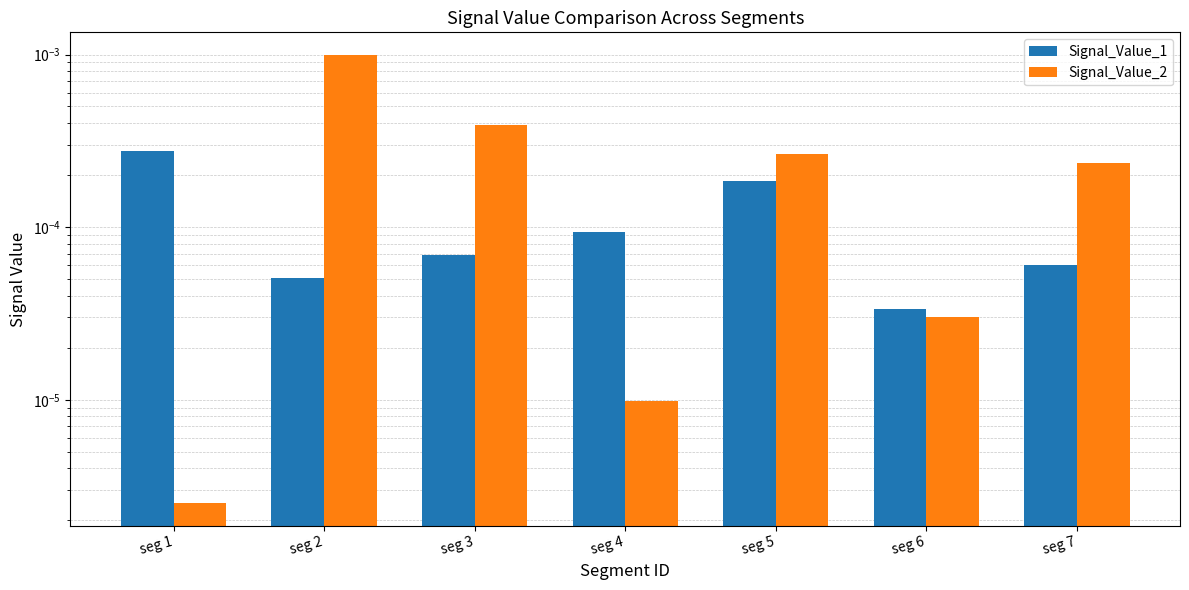

Rank the series by their maximum value, from lowest to highest.

Signal_Value_1, Signal_Value_2